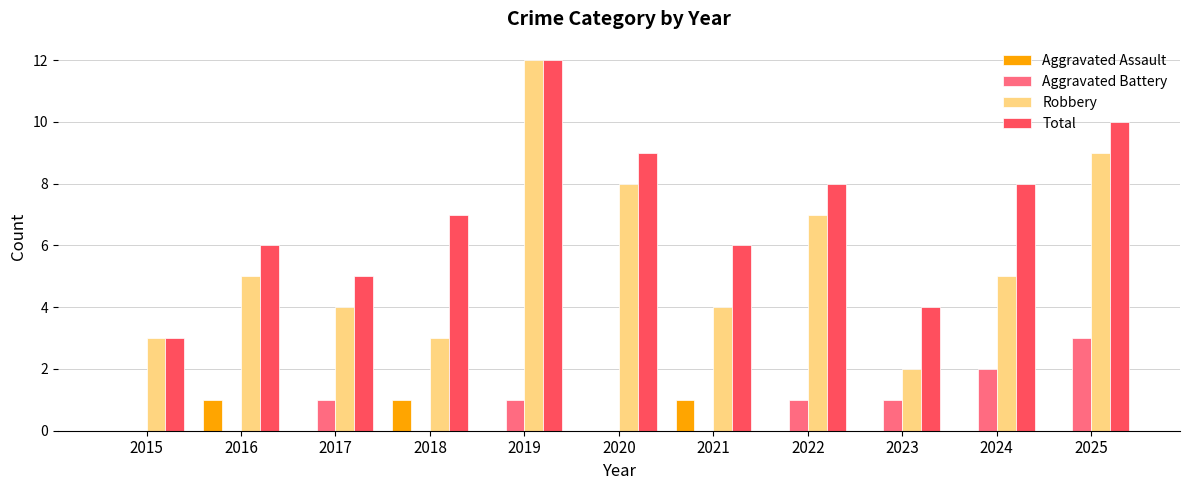

At which category does the chart reach its peak across all series?

2019